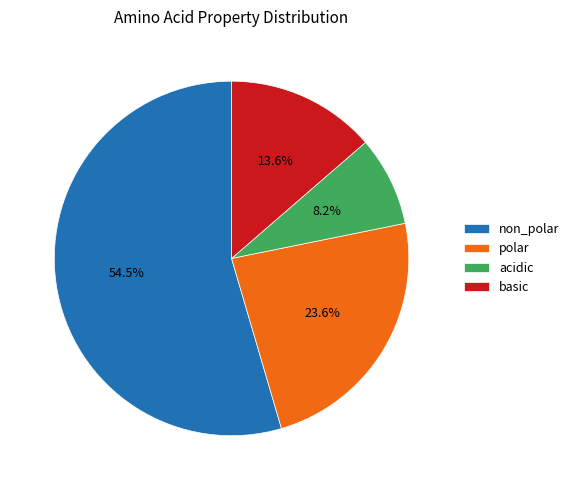

Rank the categories by value from lowest to highest.

acidic, basic, polar, non_polar